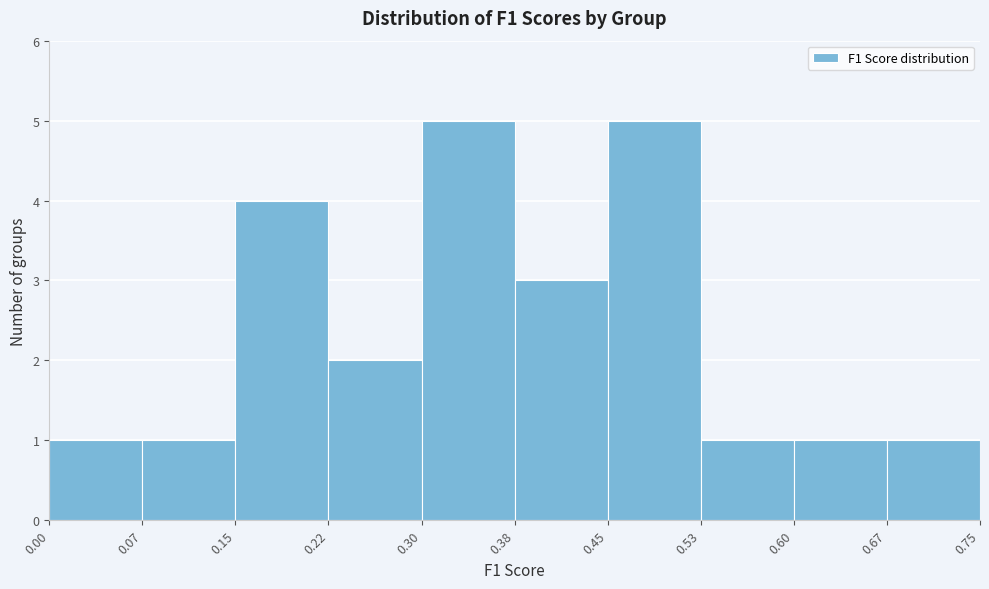

Reading left to right, transcribe this chart: for each bar, give the range it covers on the x-axis and its height. The values are not printed on the chart, so give them approximately, as read against the axis.

0.00 to 0.07: 1
0.07 to 0.15: 1
0.15 to 0.22: 4
0.22 to 0.30: 2
0.30 to 0.38: 5
0.38 to 0.45: 3
0.45 to 0.53: 5
0.53 to 0.60: 1
0.60 to 0.67: 1
0.67 to 0.75: 1